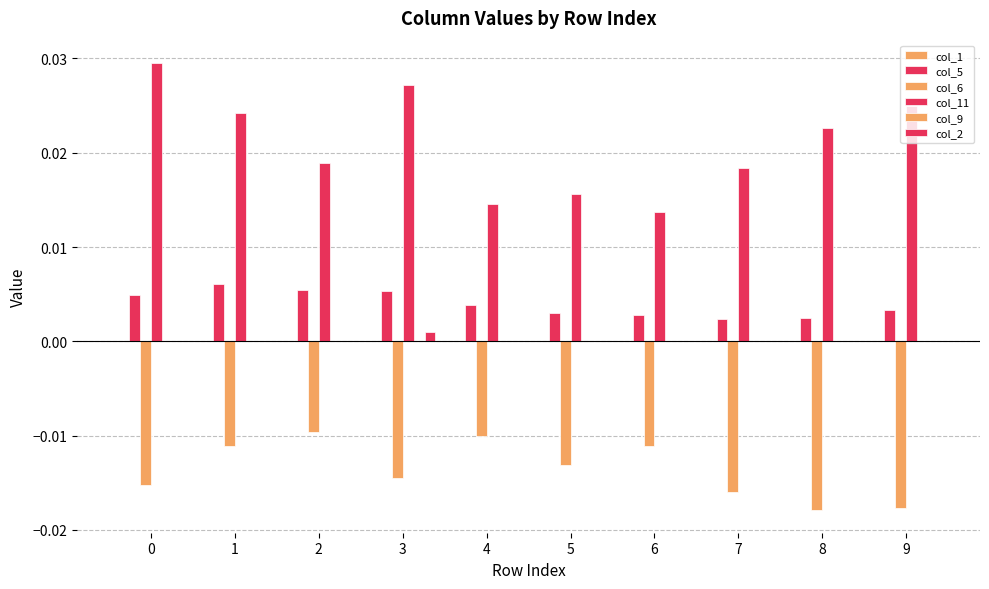

Are the bars grouped side by side (vs. stacked)?

Yes